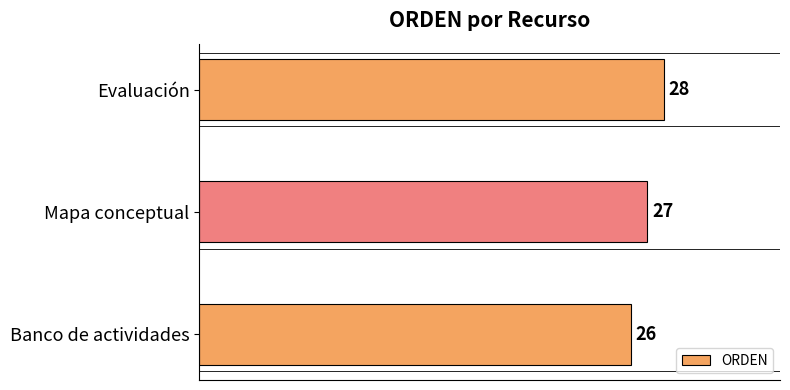

What is the change in value from Banco de actividades to Evaluación?

+2